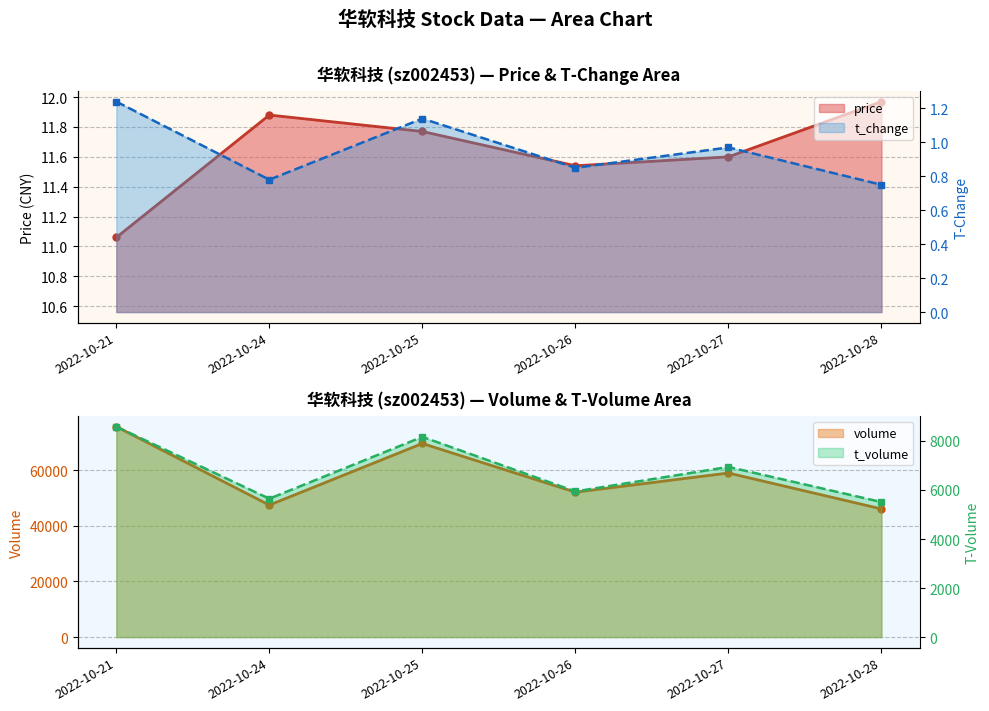

What is the spread (max minus min) of values at 2022-10-28?

46076.2